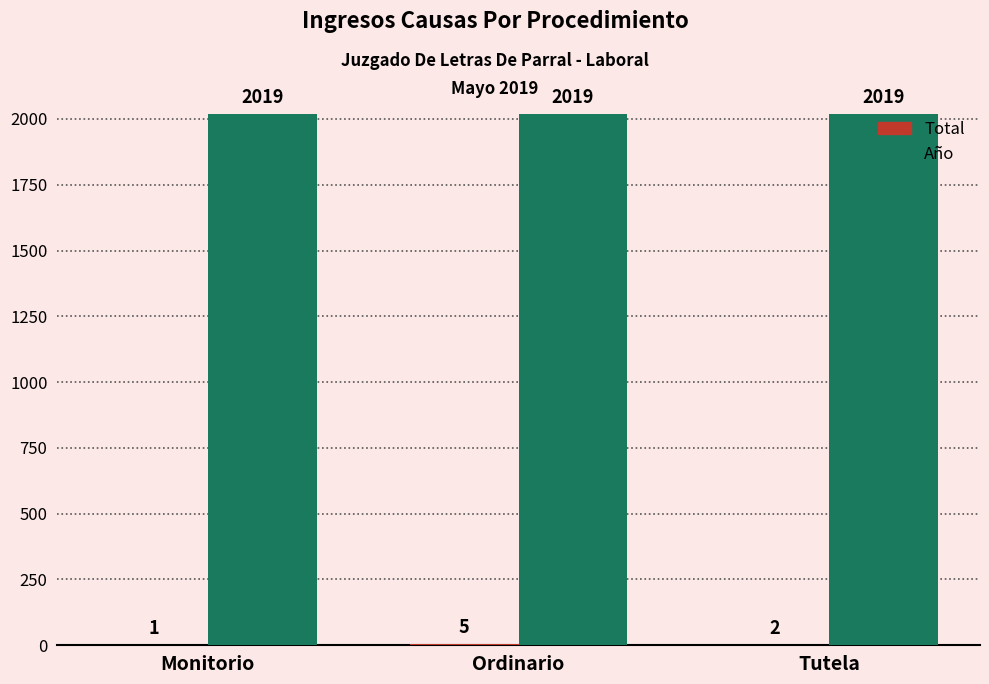

What value does the Año series have at Monitorio?

2019